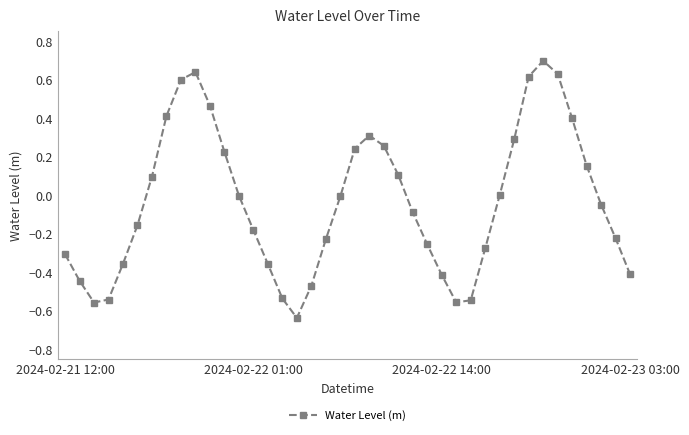

What is the maximum value shown in the chart?

0.7